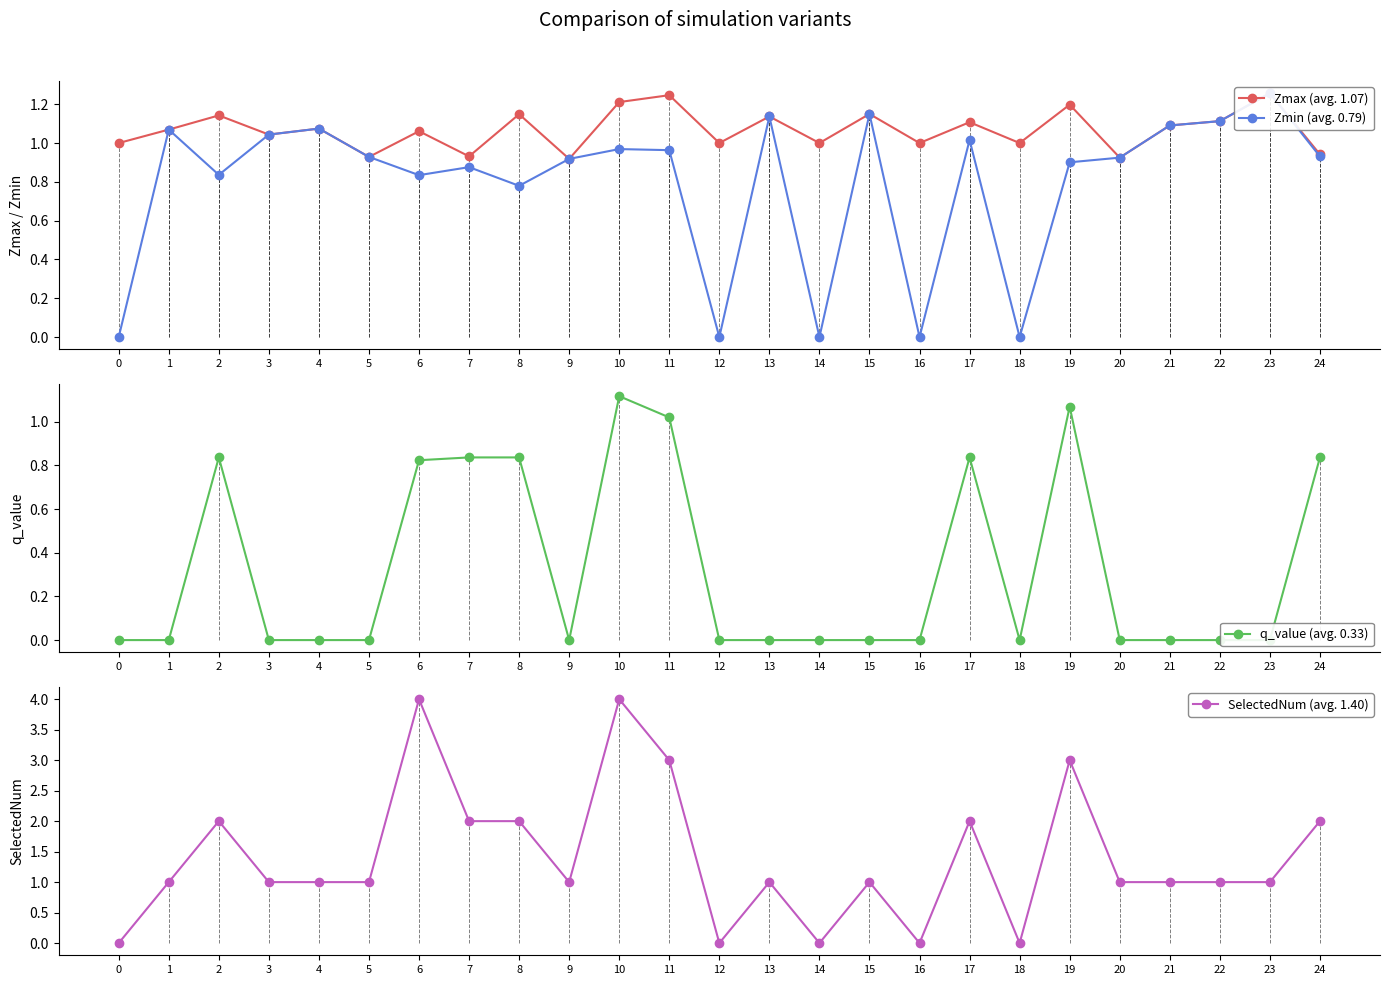

Rank the series by their average value, from highest to lowest.

SelectedNum (avg. 1.40), Zmax (avg. 1.07), Zmin (avg. 0.79), q_value (avg. 0.33)